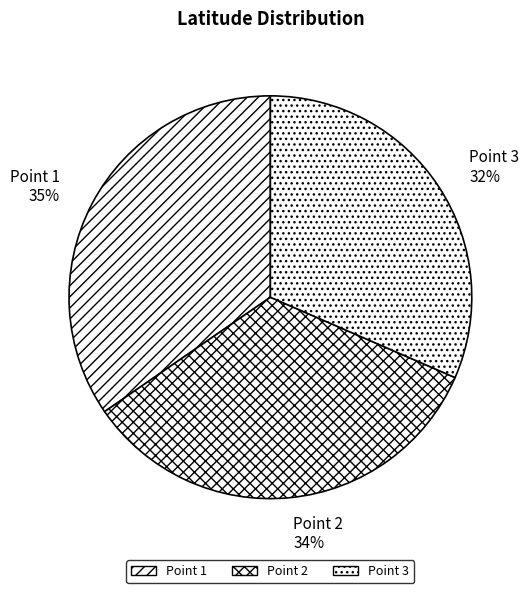

Which slice is the smallest?

Point 3